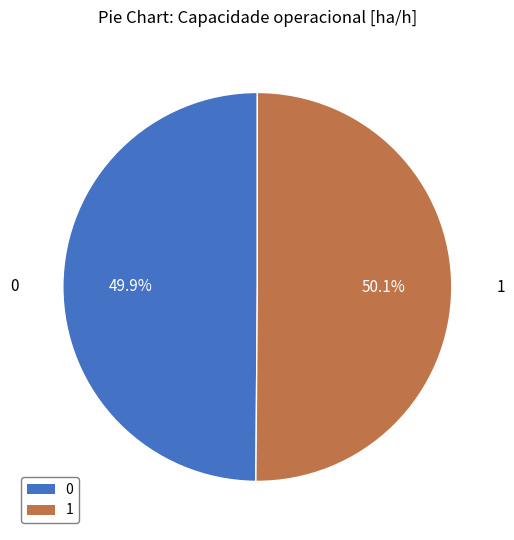

Does any single category account for the majority?

Yes